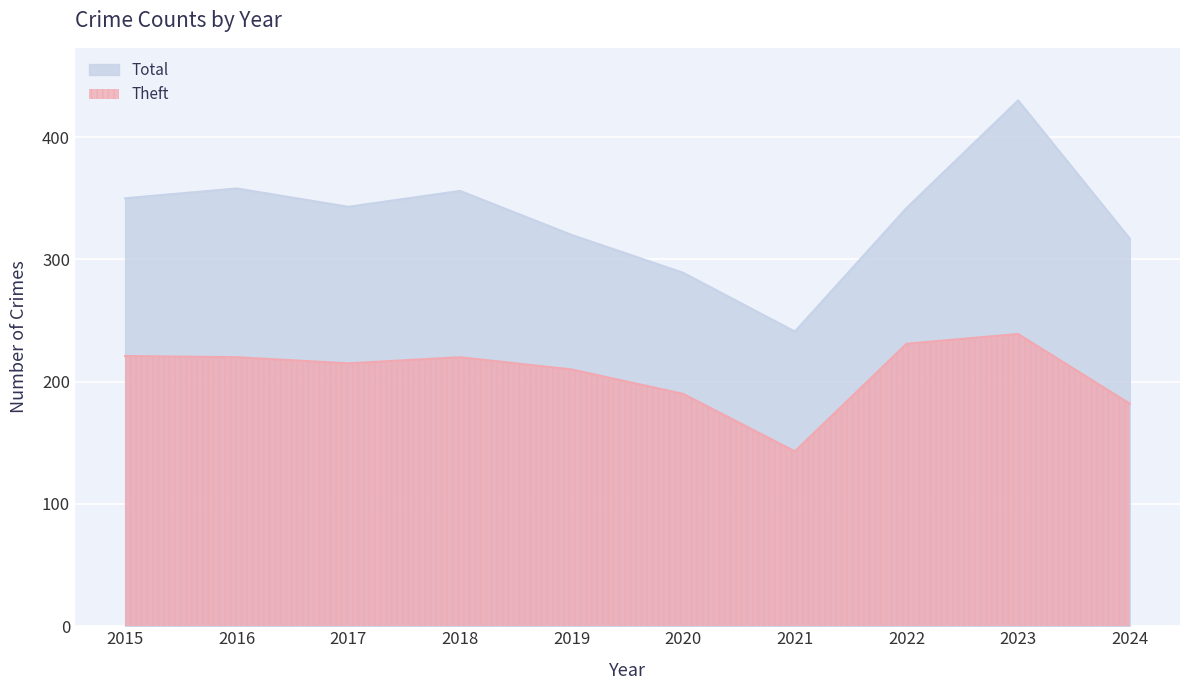

What is the average value of the Theft series?

207